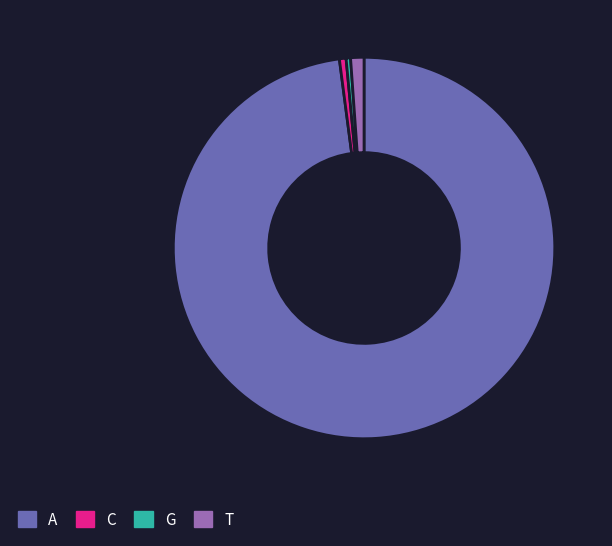

Which slice is the largest?

A